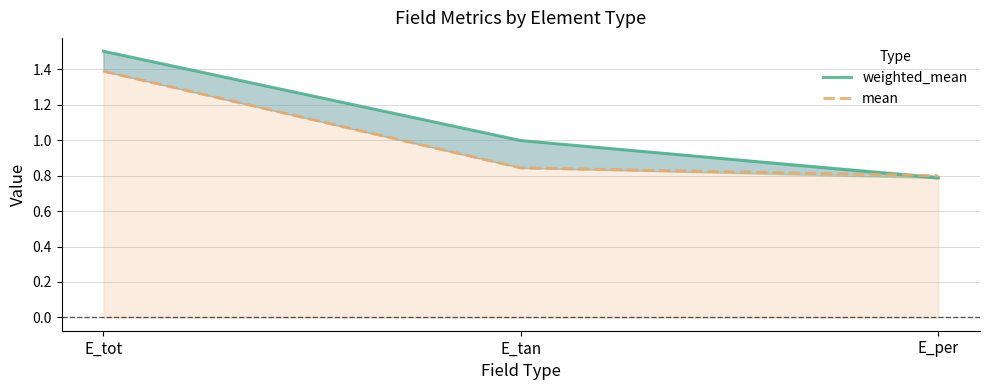

At which label is mean closest to 1?

E_tan